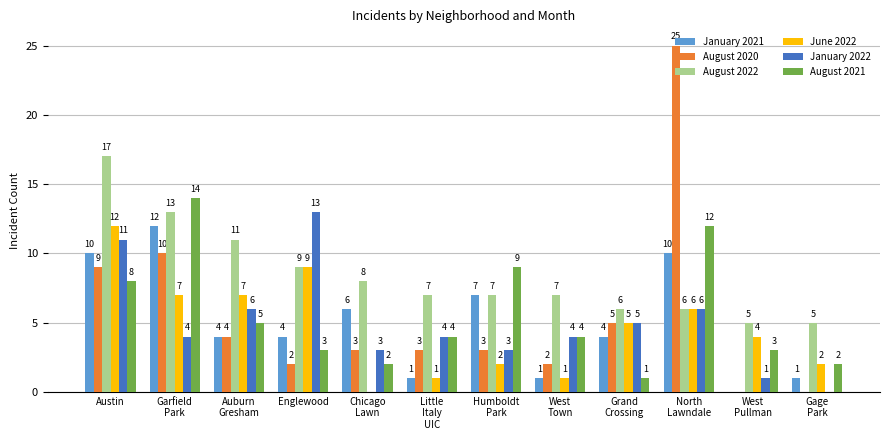

How many groups of bars are there?

12